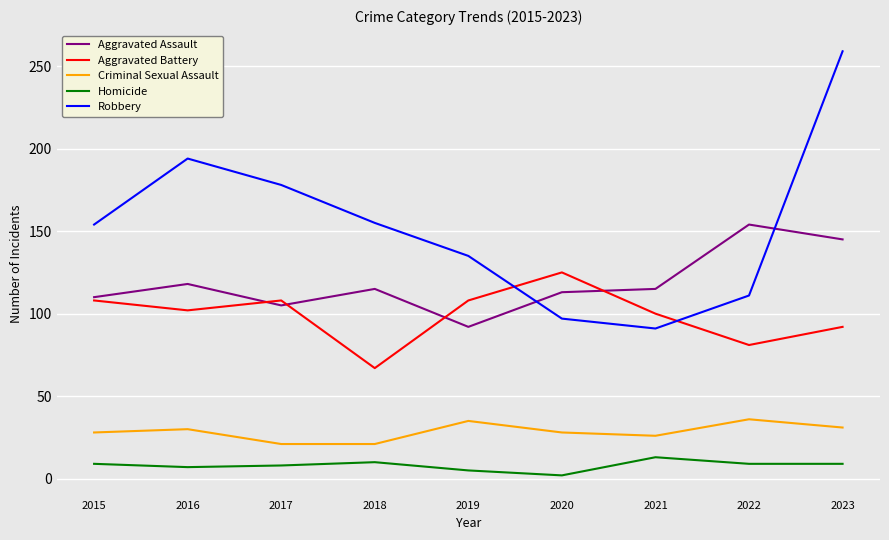

Count the number of data series in this chart.

5